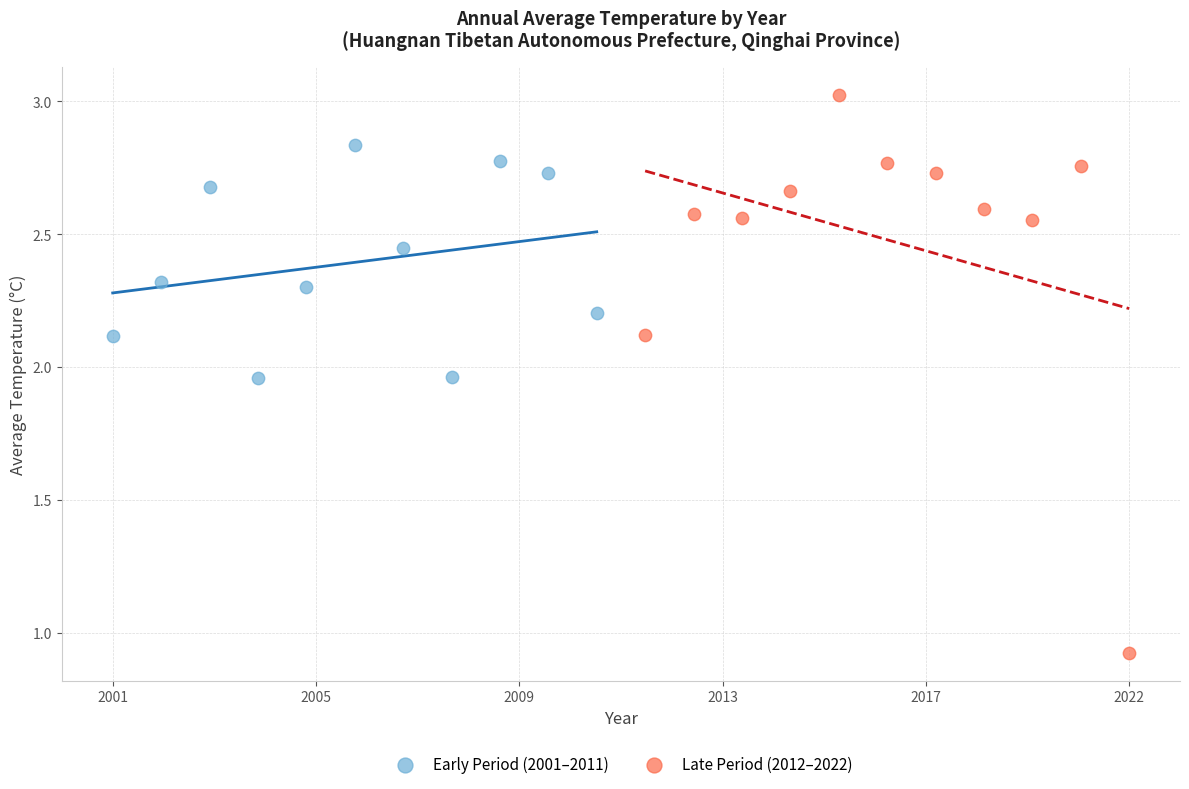

Which series contains the lowest Y value?

Late Period (2012–2022)